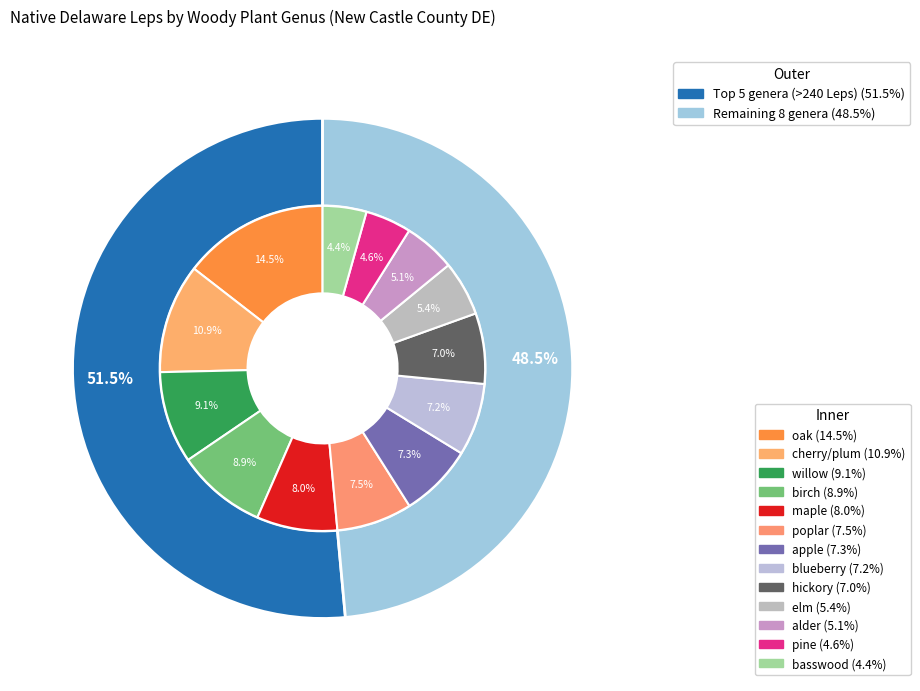

To the nearest percent, what is the combined percentage of pine and willow?

14%